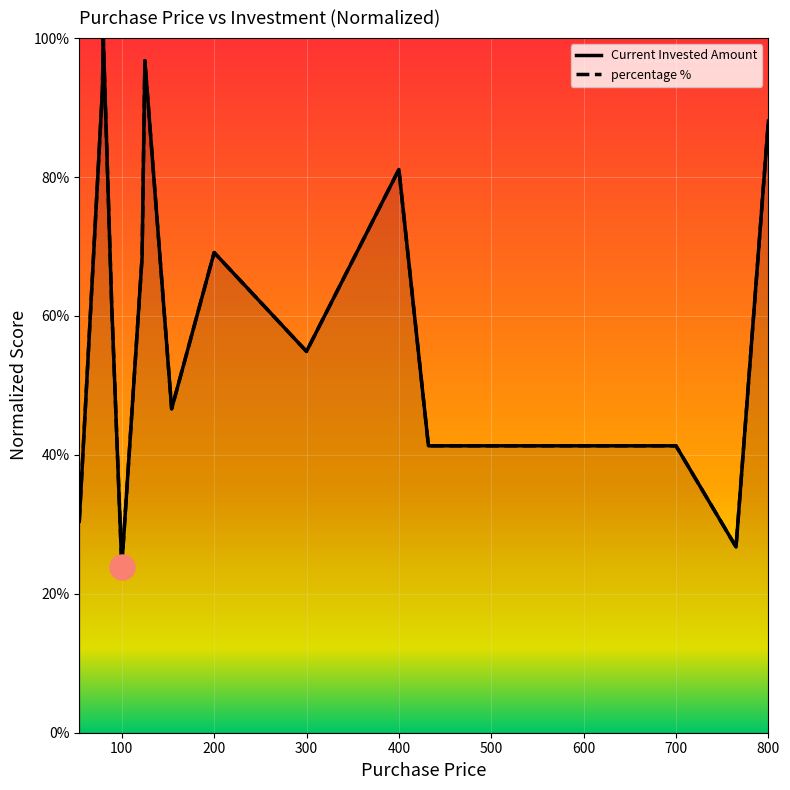

List the labels in order of Current Invested Amount value, largest first.

80, 125, 79, 800, 400, 200, 122, 89, 300, 154, 432, 700, 54, 765, 100